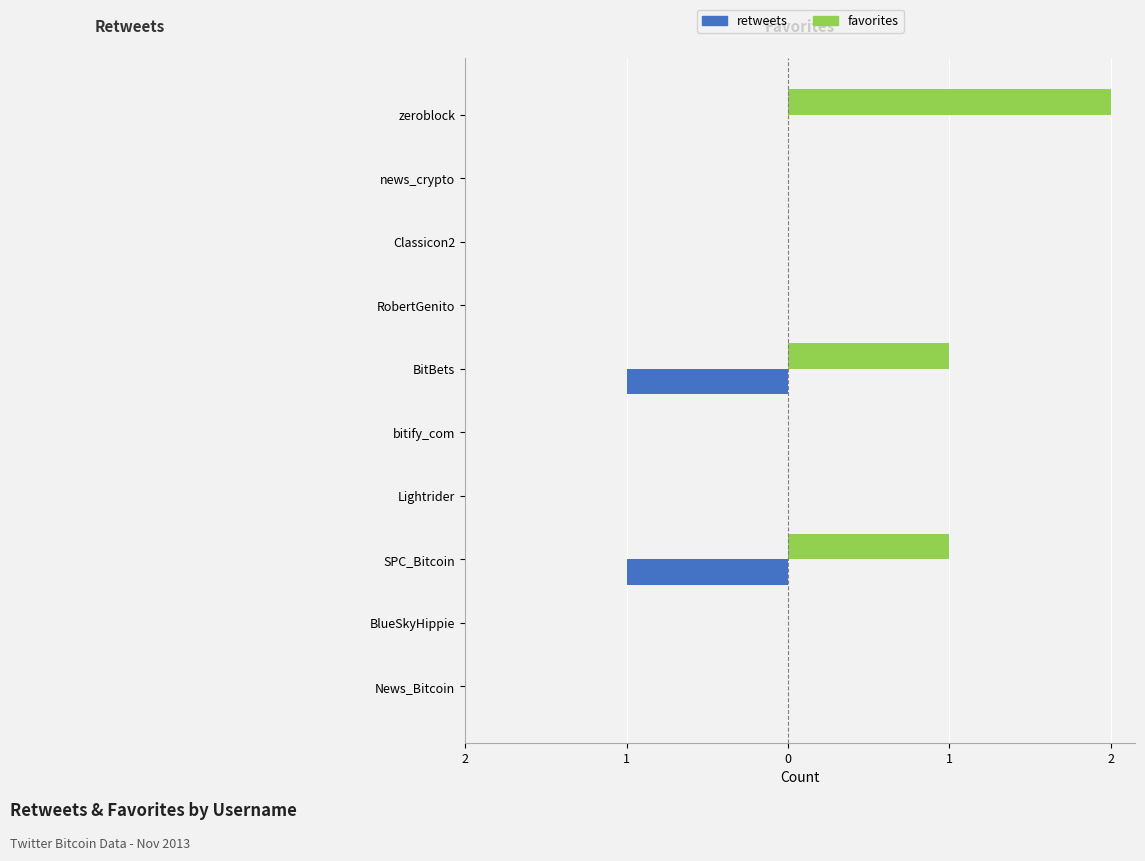

What is the difference between the maximum and minimum values in the favorites series?

2